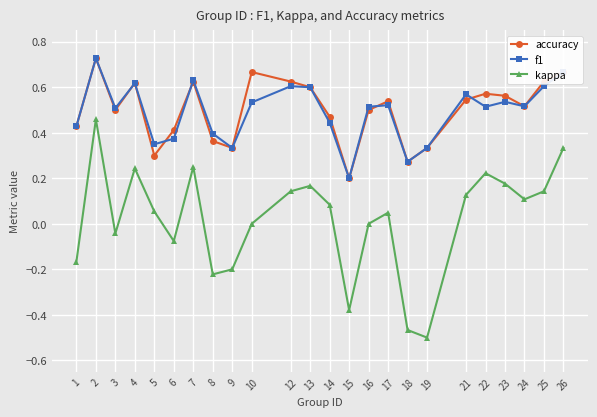

True or false: f1 and kappa cross at least once.

False